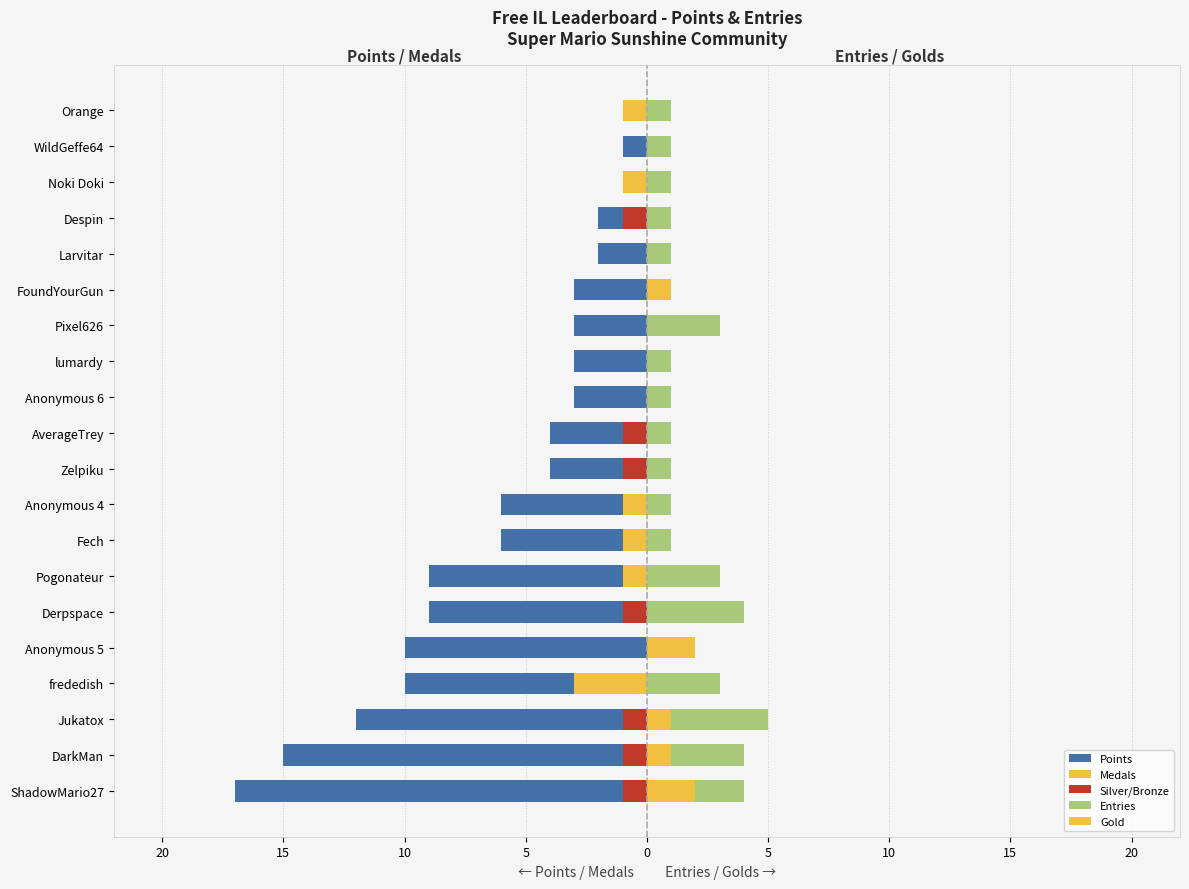

What is the total value across all series at Pogonateur?

-7